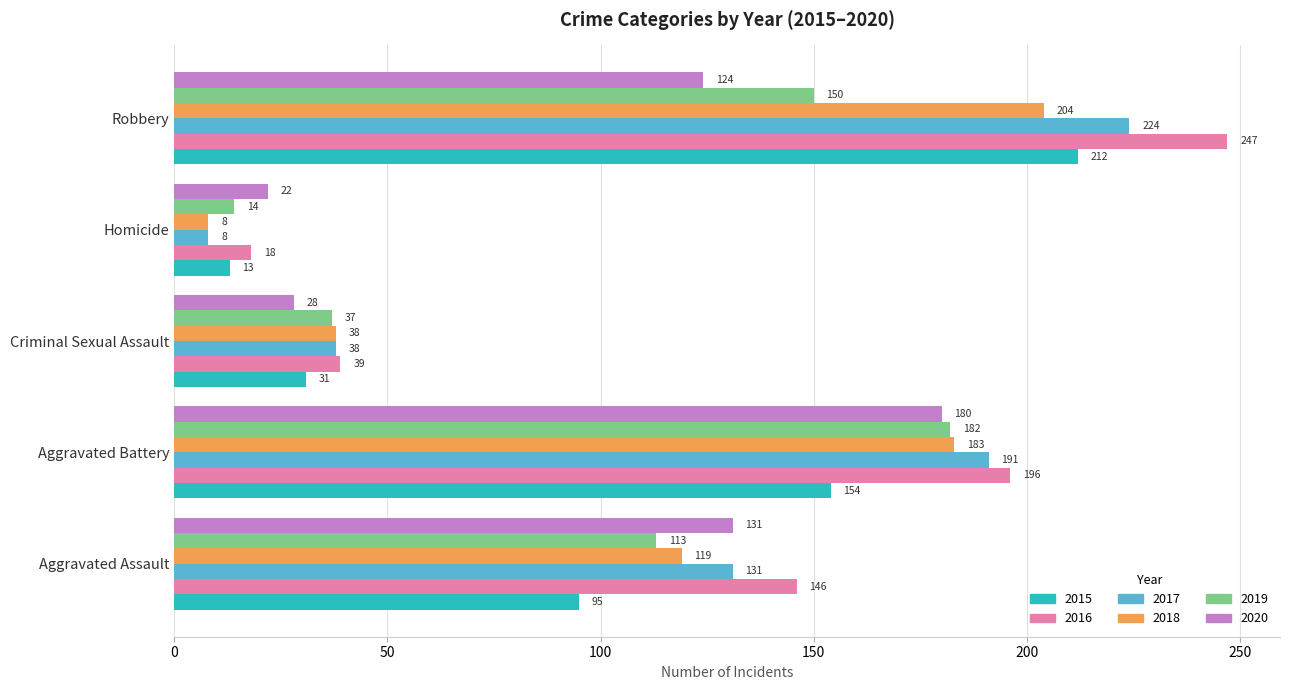

At which category is the sum across all series the highest?

Robbery